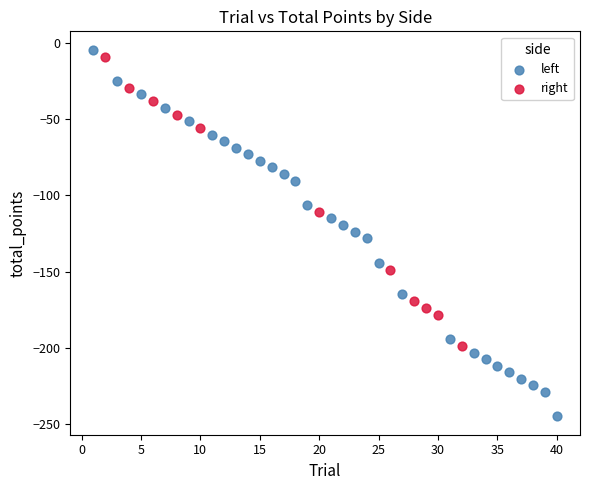

Which series has the widest spread of Y values?

left